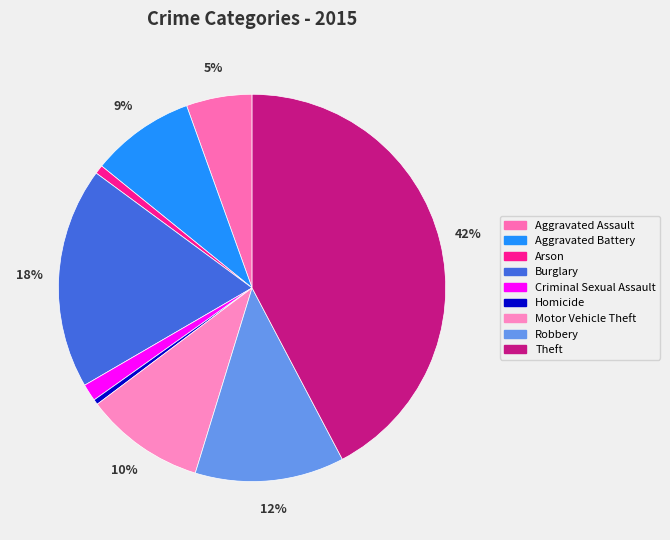

How many segments does this pie chart have?

9